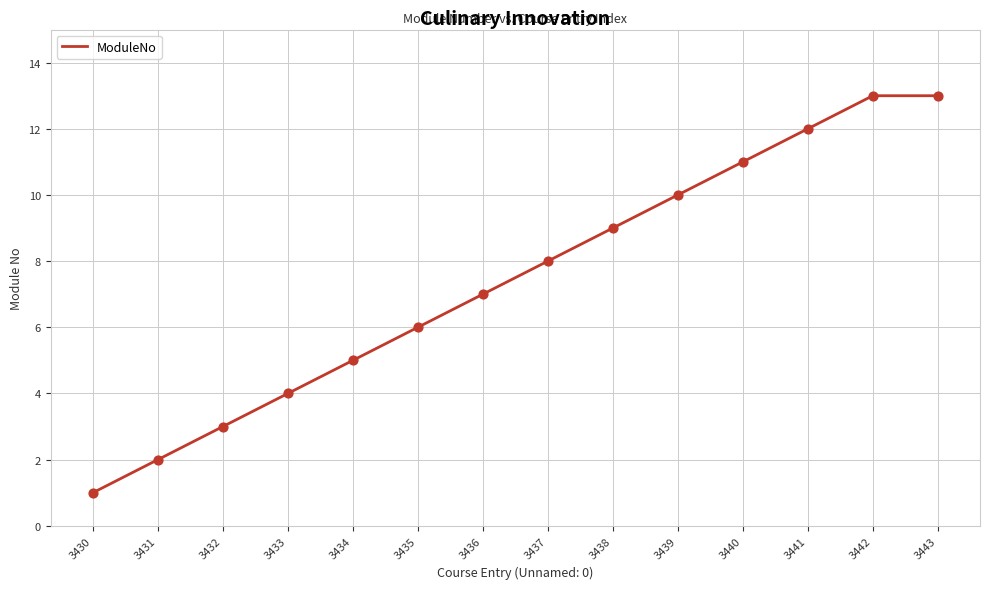

What is the change in value from 3432 to 3439?

+7